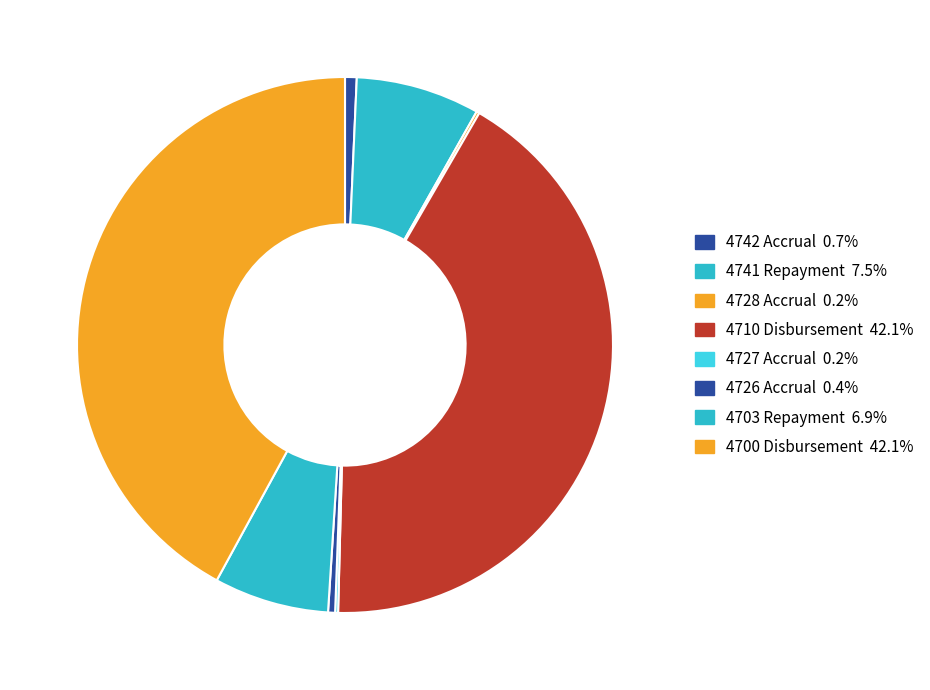

Which category has the biggest portion of the pie?

4710